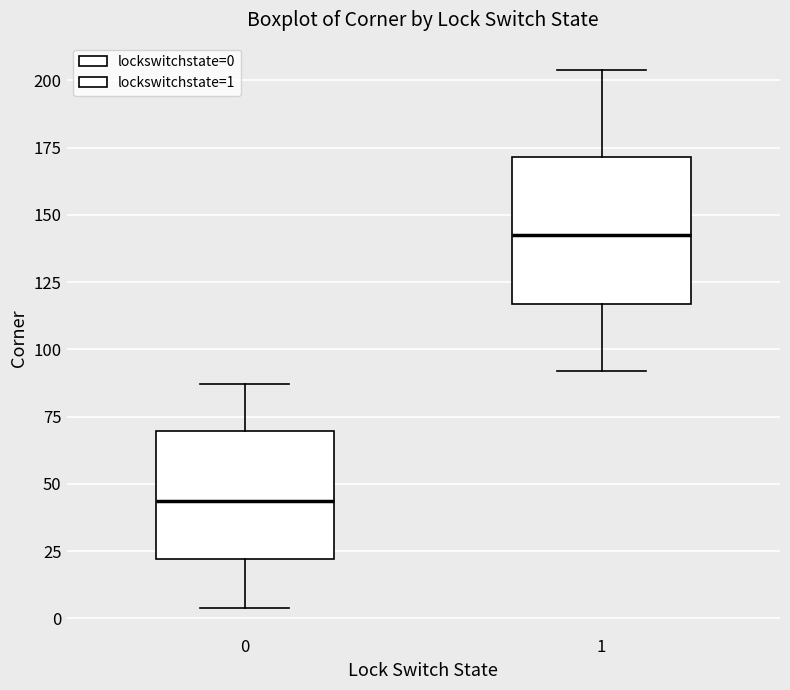

Which box's median line is the highest?

1